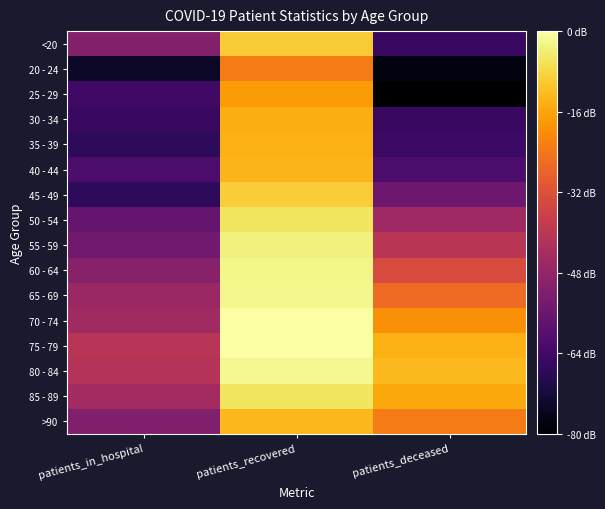

Reading left to right, transcribe all the data shown in this chart.

<20: patients_in_hospital=4.2	patients_recovered=8.3	patients_deceased=2.8
20 - 24: patients_in_hospital=1.9	patients_recovered=7.0	patients_deceased=1.6
25 - 29: patients_in_hospital=2.9	patients_recovered=7.6	patients_deceased=1.4
30 - 34: patients_in_hospital=2.8	patients_recovered=7.9	patients_deceased=2.8
35 - 39: patients_in_hospital=2.6	patients_recovered=7.9	patients_deceased=2.9
40 - 44: patients_in_hospital=3.2	patients_recovered=8.0	patients_deceased=3.2
45 - 49: patients_in_hospital=2.6	patients_recovered=8.4	patients_deceased=3.8
50 - 54: patients_in_hospital=3.7	patients_recovered=8.8	patients_deceased=4.8
55 - 59: patients_in_hospital=3.9	patients_recovered=9.0	patients_deceased=5.3
60 - 64: patients_in_hospital=4.3	patients_recovered=9.1	patients_deceased=6.0
65 - 69: patients_in_hospital=4.7	patients_recovered=9.1	patients_deceased=6.7
70 - 74: patients_in_hospital=4.8	patients_recovered=9.3	patients_deceased=7.4
75 - 79: patients_in_hospital=5.3	patients_recovered=9.3	patients_deceased=7.9
80 - 84: patients_in_hospital=5.2	patients_recovered=9.2	patients_deceased=8.1
85 - 89: patients_in_hospital=4.9	patients_recovered=8.8	patients_deceased=7.8
>90: patients_in_hospital=4.2	patients_recovered=8.0	patients_deceased=7.0